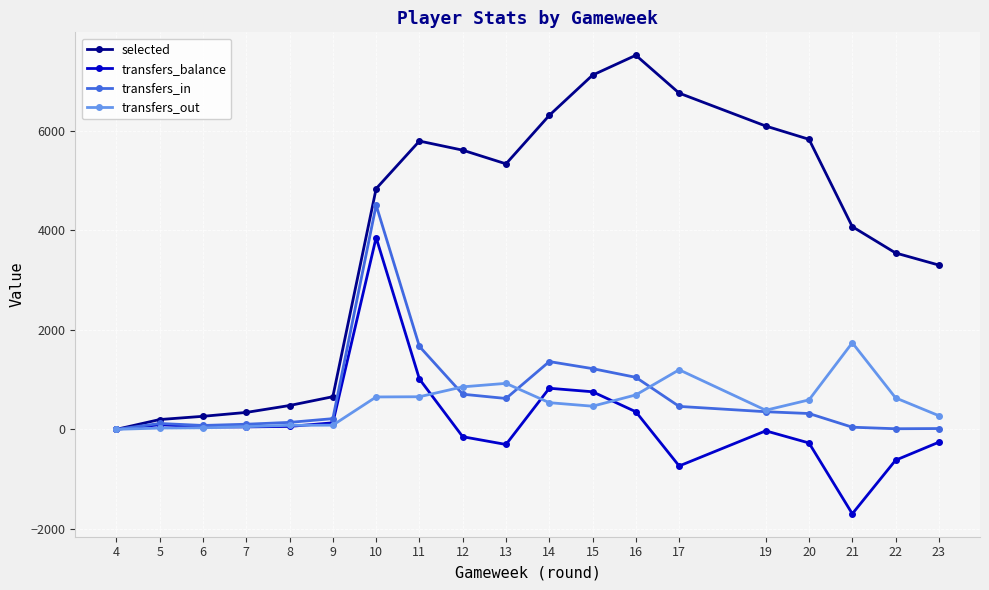

Which category has the lowest value across all series?

21